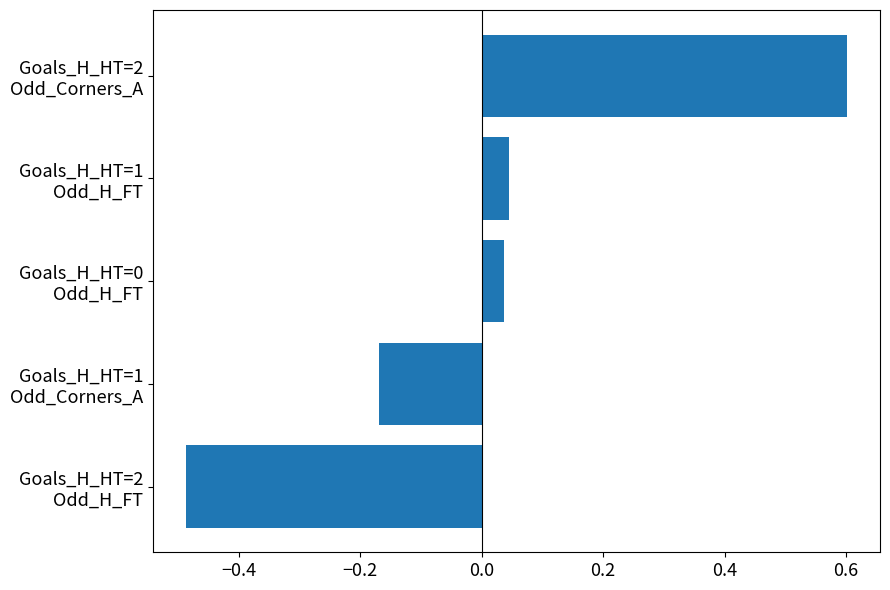

Which category has the highest value across all series?

Goals_H_HT=2
Odd_Corners_A